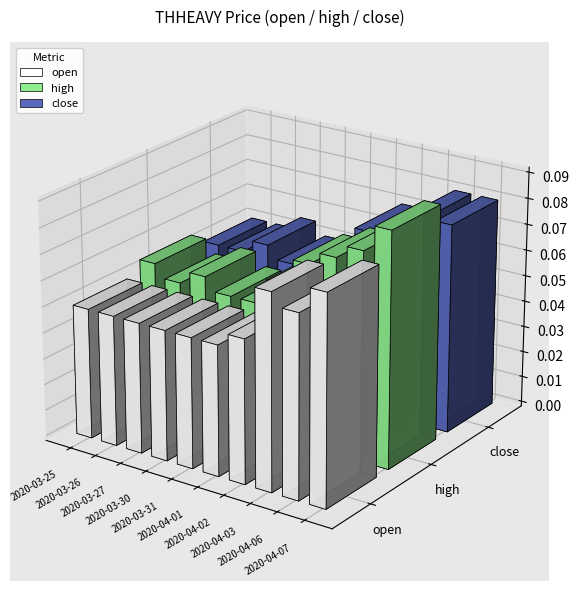

Which category has the lowest value in the open series?

2020-03-25